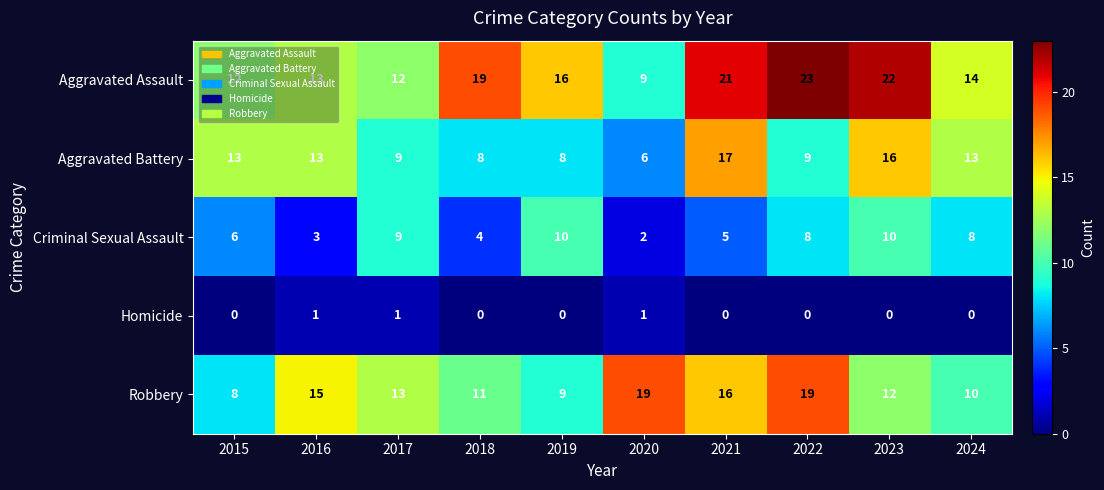

What is the sum of the Robbery values at 2022 and 2021?

35